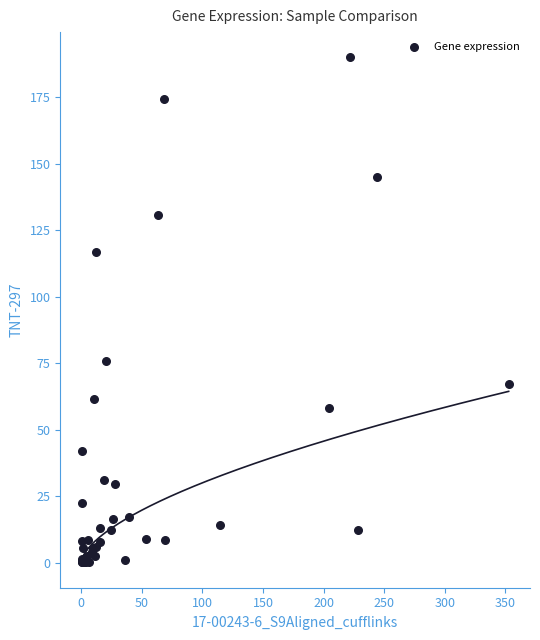

What Y value in the scatter plot is closest to 95?

75.9